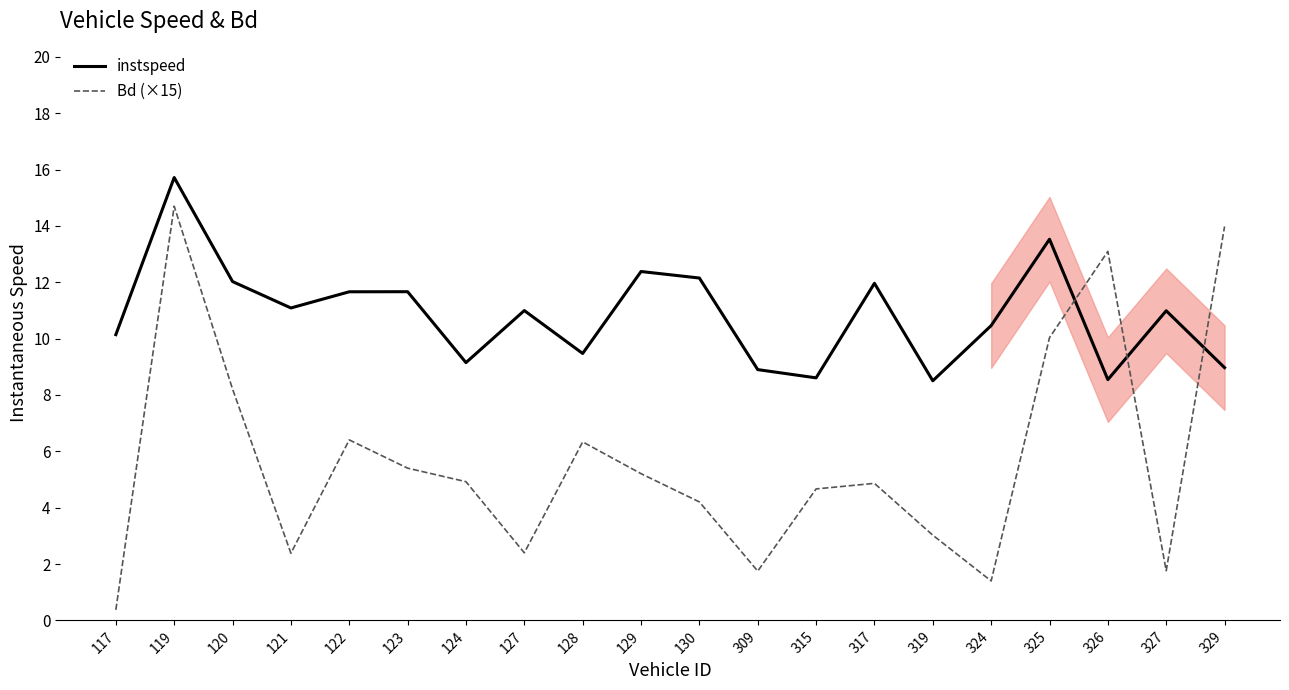

What is the maximum value shown in the chart?

15.7